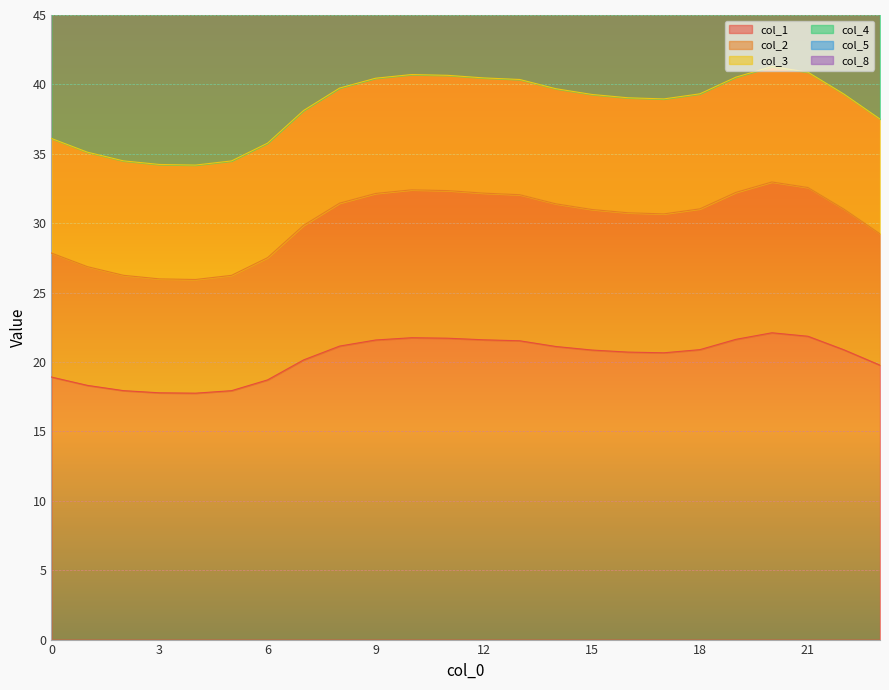

At which label does col_5 reach its minimum?

4